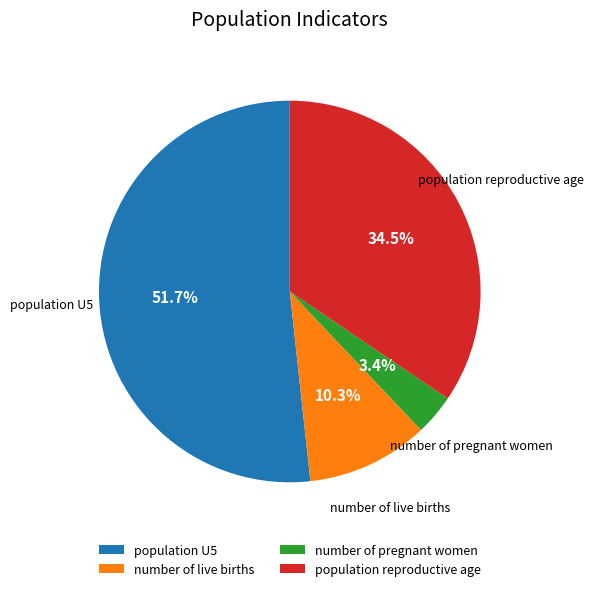

What portion of the pie excludes number of live births?

89.7%